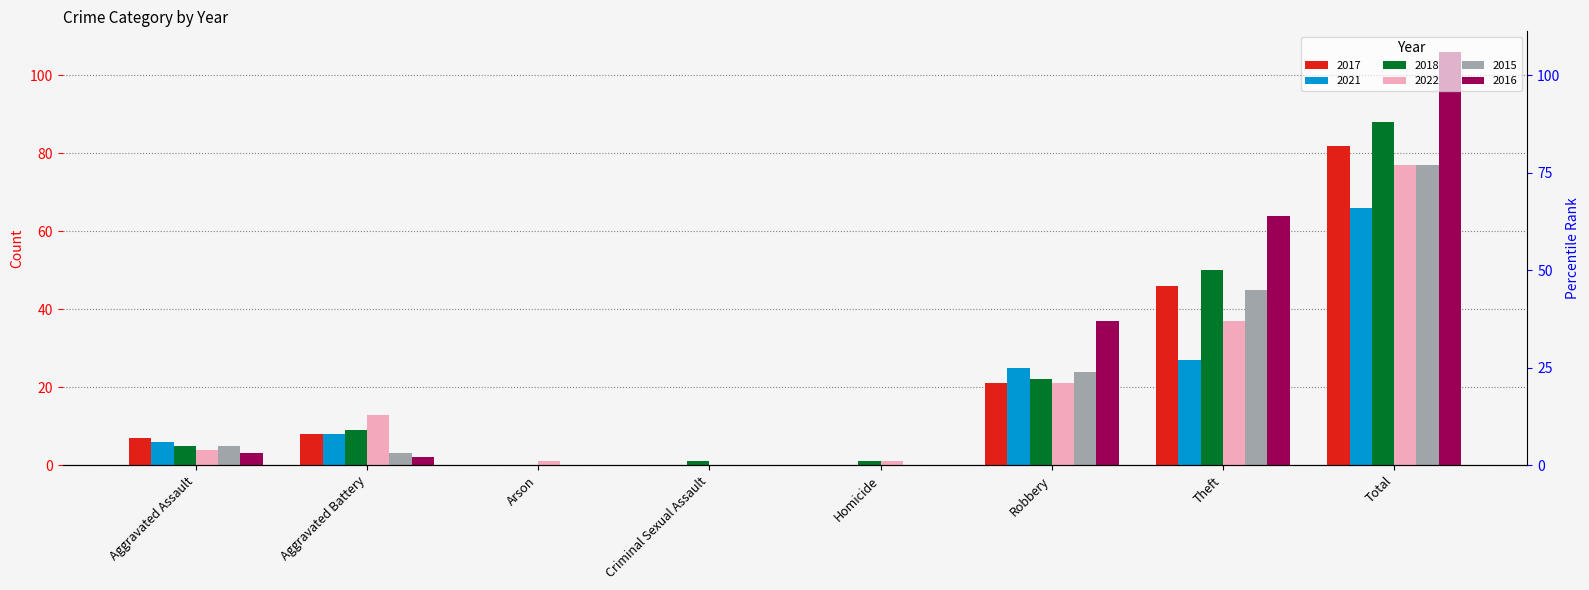

What is the spread (max minus min) of values at Total?

40